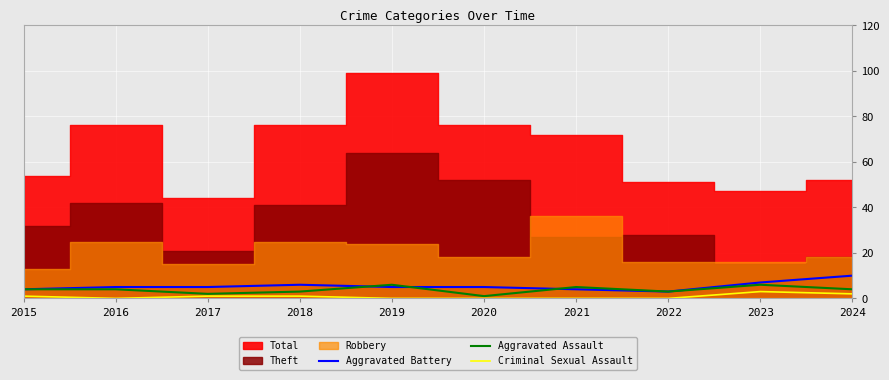

What is the difference between the second highest and minimum values in the Aggravated Battery series?

4